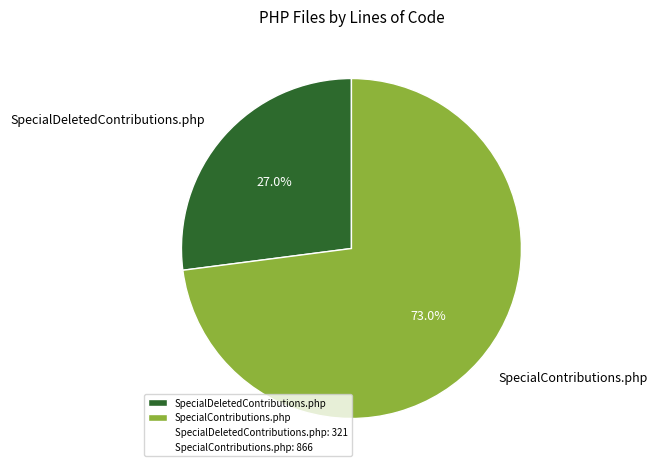

Approximately how many times larger is the value at SpecialDeletedContributions.php compared to SpecialContributions.php?

0.4